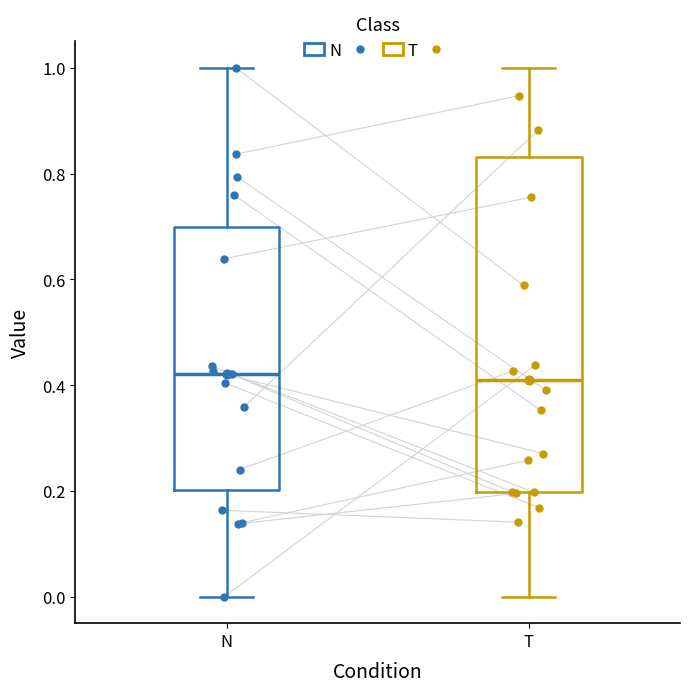

Reading left to right, transcribe this box plot: for each box, give where its median line is, the range the box spans, and where its two whiskers end, as read against the y-axis. The values are not printed on the chart, so give them approximately, as read against the axis.

N: median 0.42, box 0.20 to 0.70, whiskers 0.00 to 1.00
T: median 0.42, box 0.20 to 0.84, whiskers 0.00 to 1.00